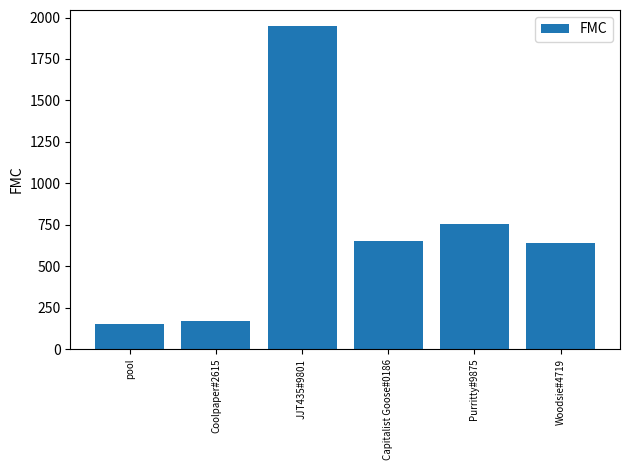

Count the number of categories in the chart.

6